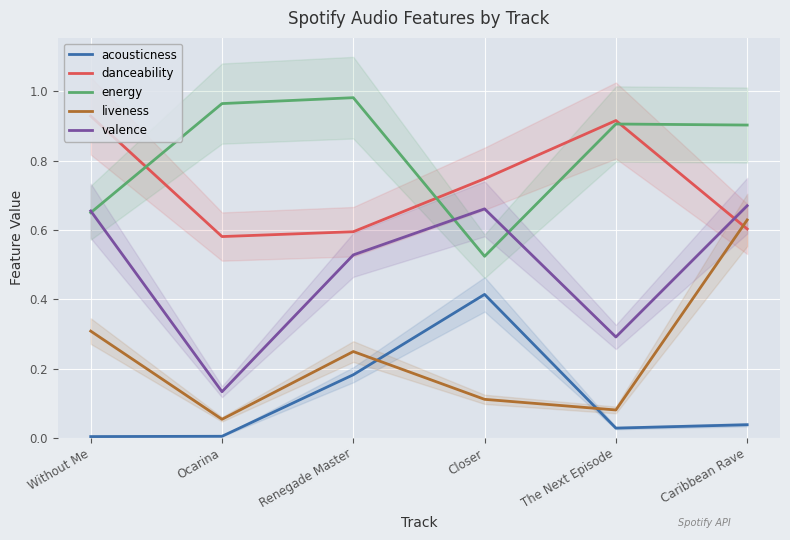

Which series changed the most between Ocarina and The Next Episode?

danceability